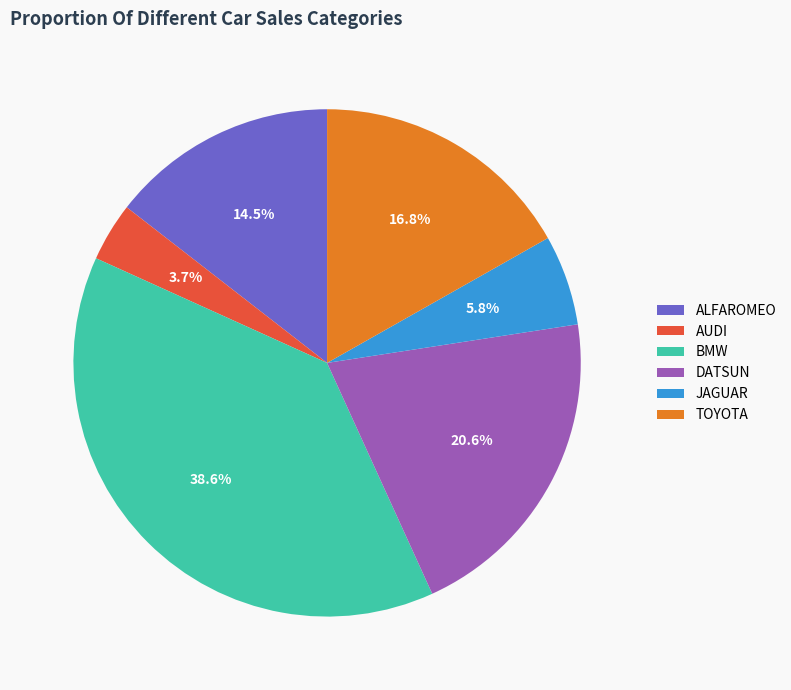

Which category has the smallest portion of the pie?

AUDI